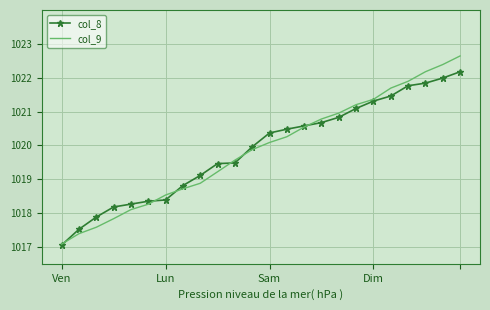

List the series in order of their peak value, highest first.

col_9, col_8